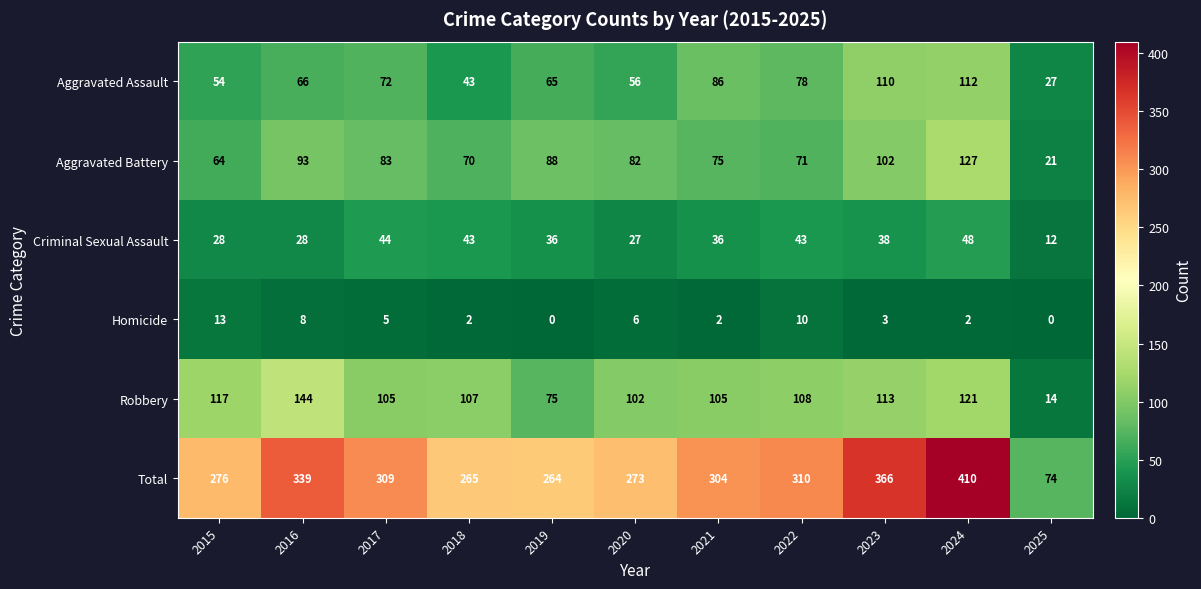

Which series has the widest spread of values?

Total